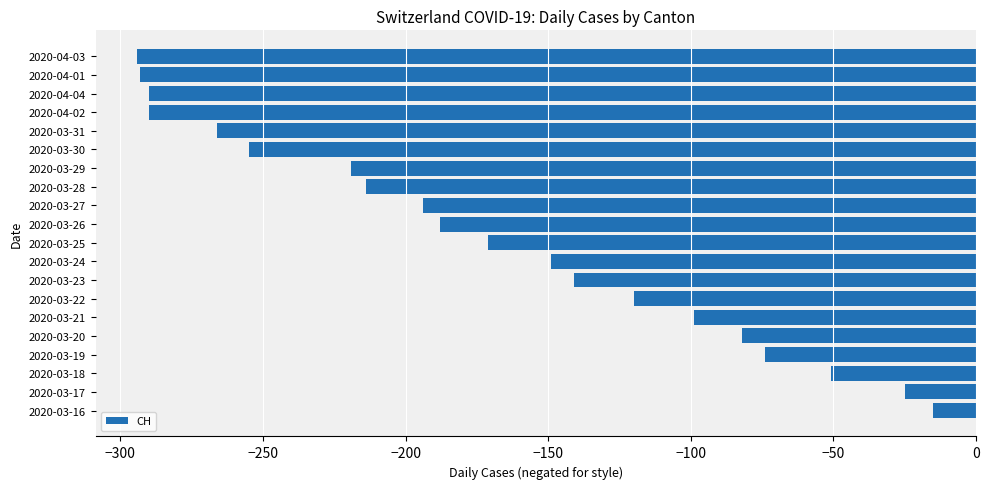

What is the sum of all values?

-3430